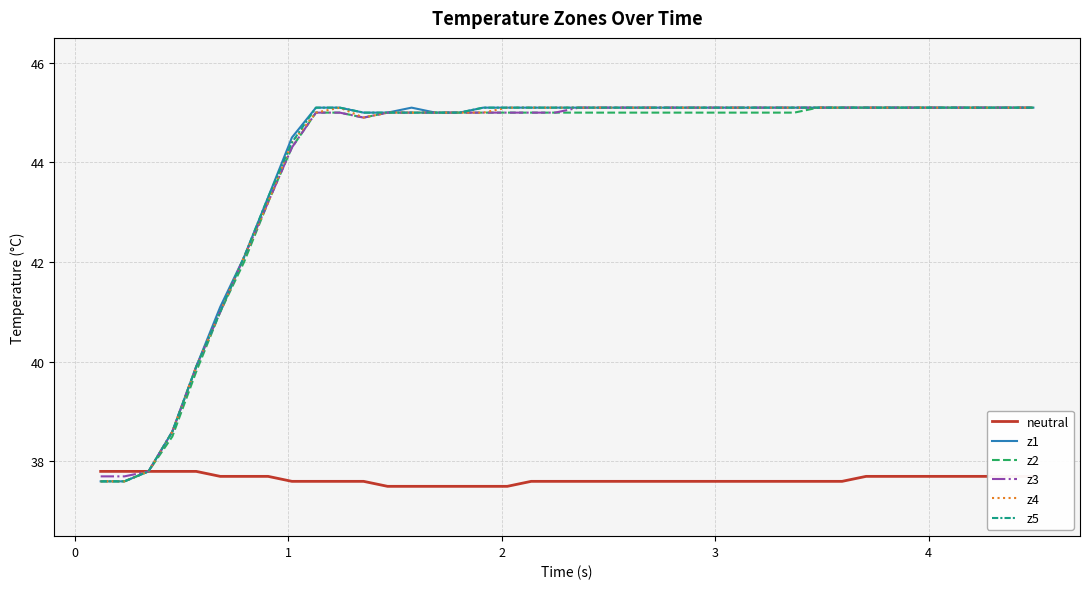

What are all the series names shown in the legend?

neutral, z1, z2, z3, z4, z5